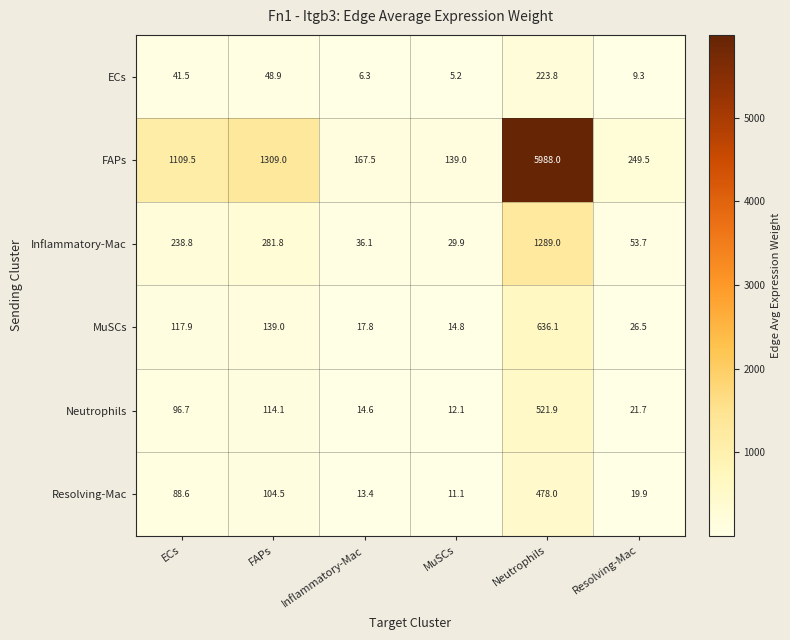

Read the MuSCs value at ECs.

117.9